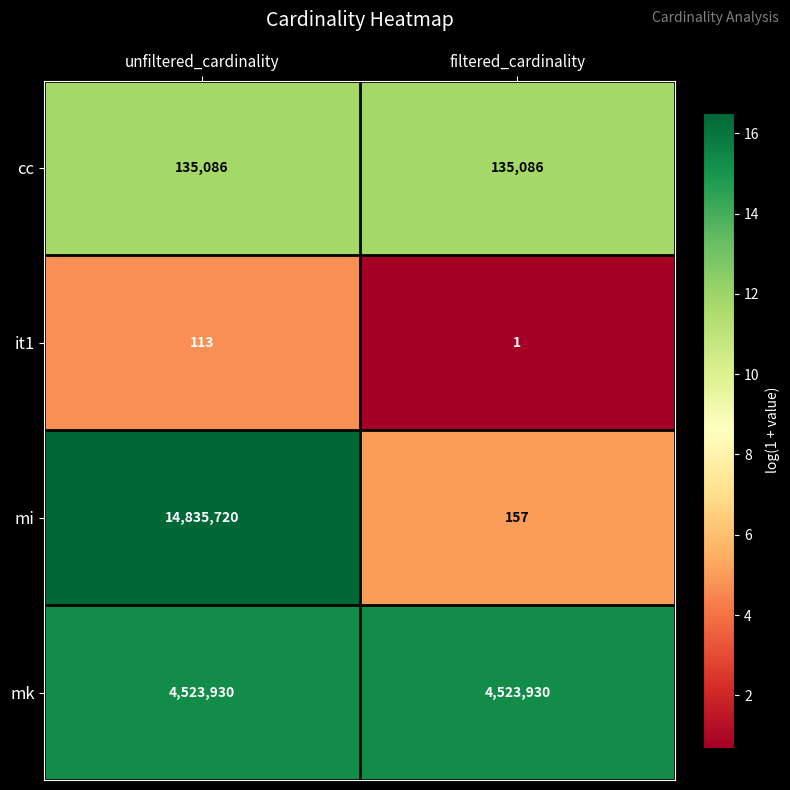

Which series changed the most between unfiltered_cardinality and filtered_cardinality?

mi